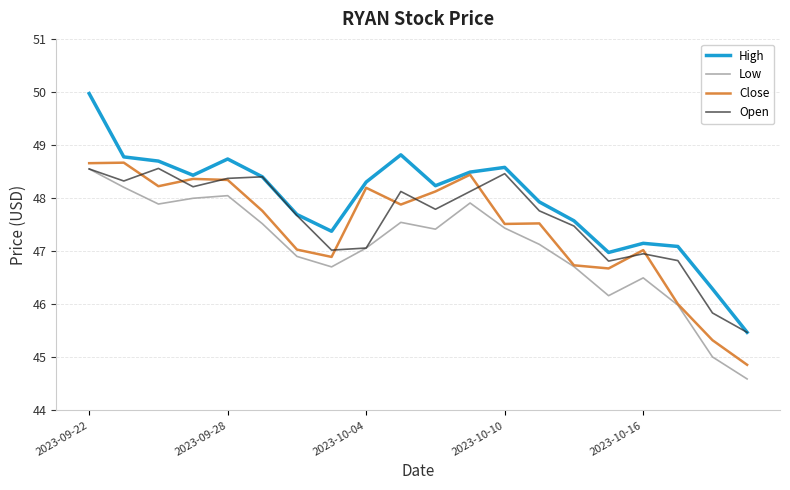

Rank the series by their average value, from highest to lowest.

High, Open, Close, Low